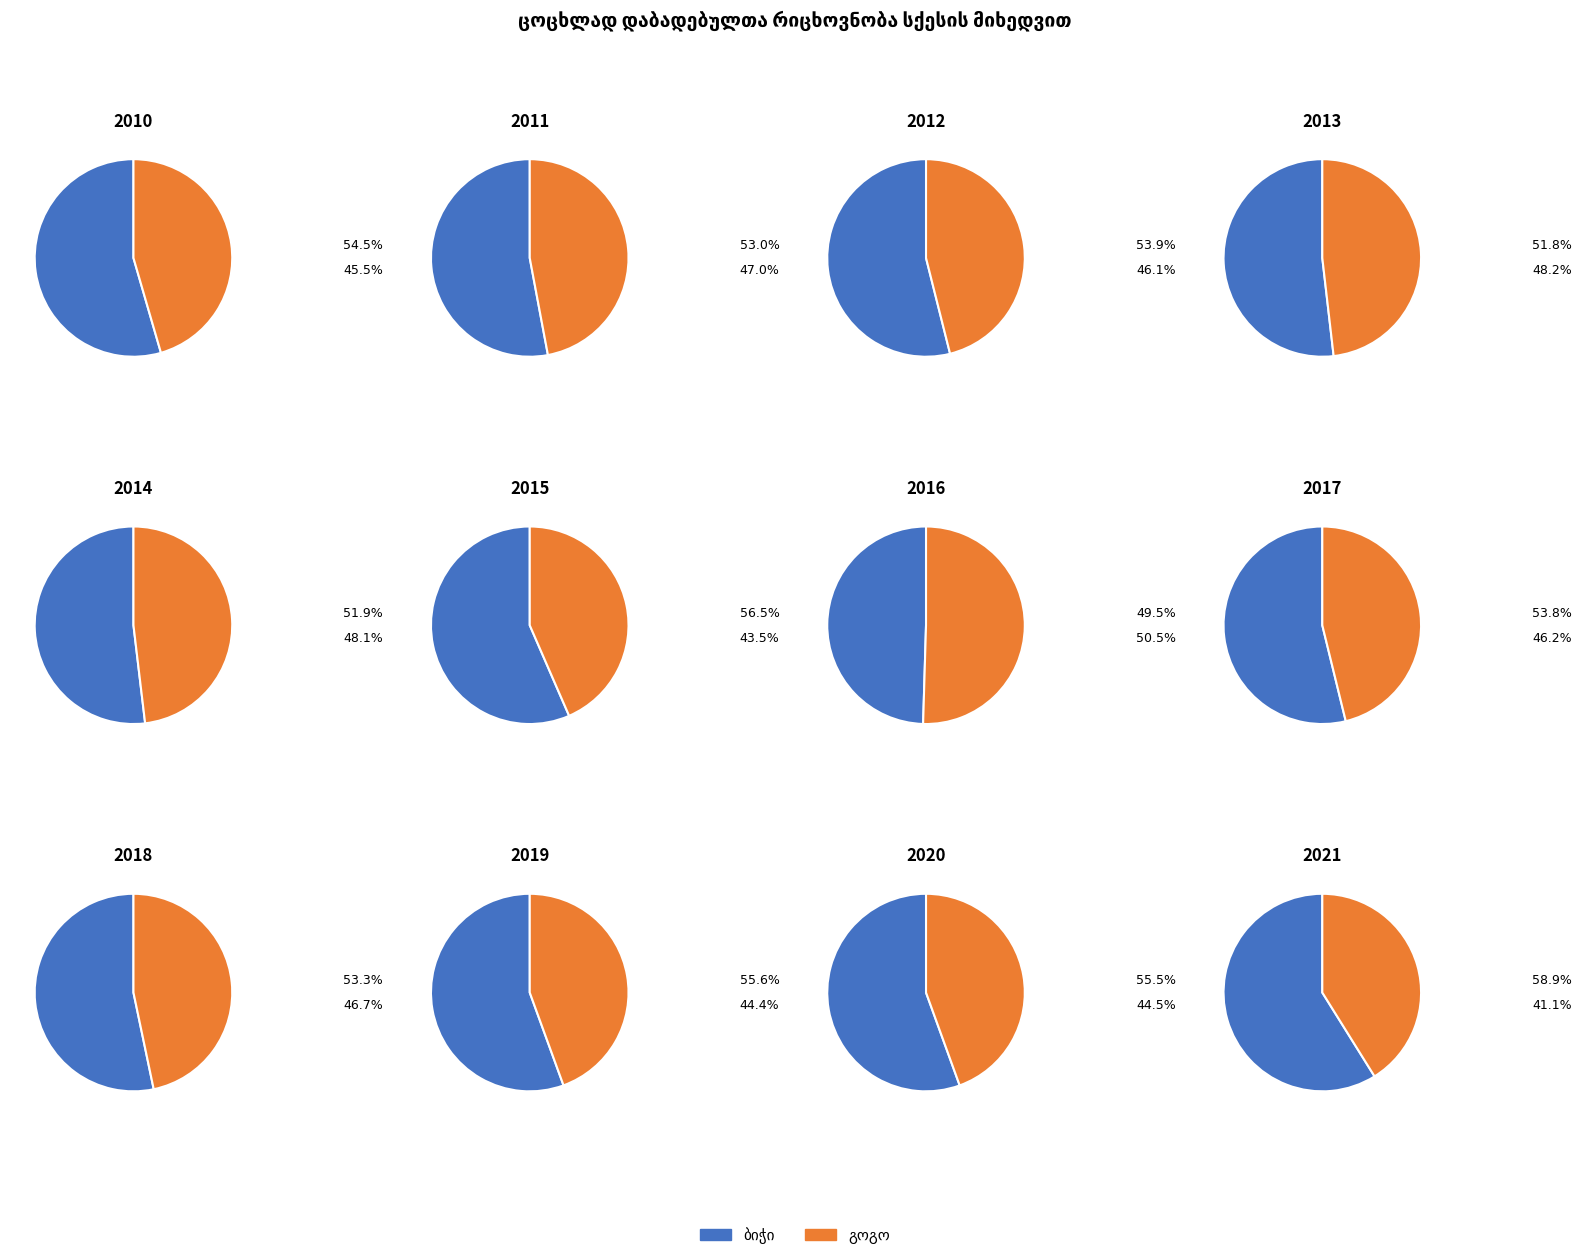

Rank the series at 2015 from highest to lowest value.

ბიჭი, გოგო